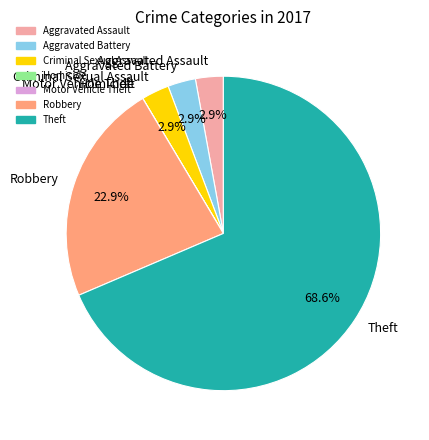

What is the largest slice in the pie chart?

Theft